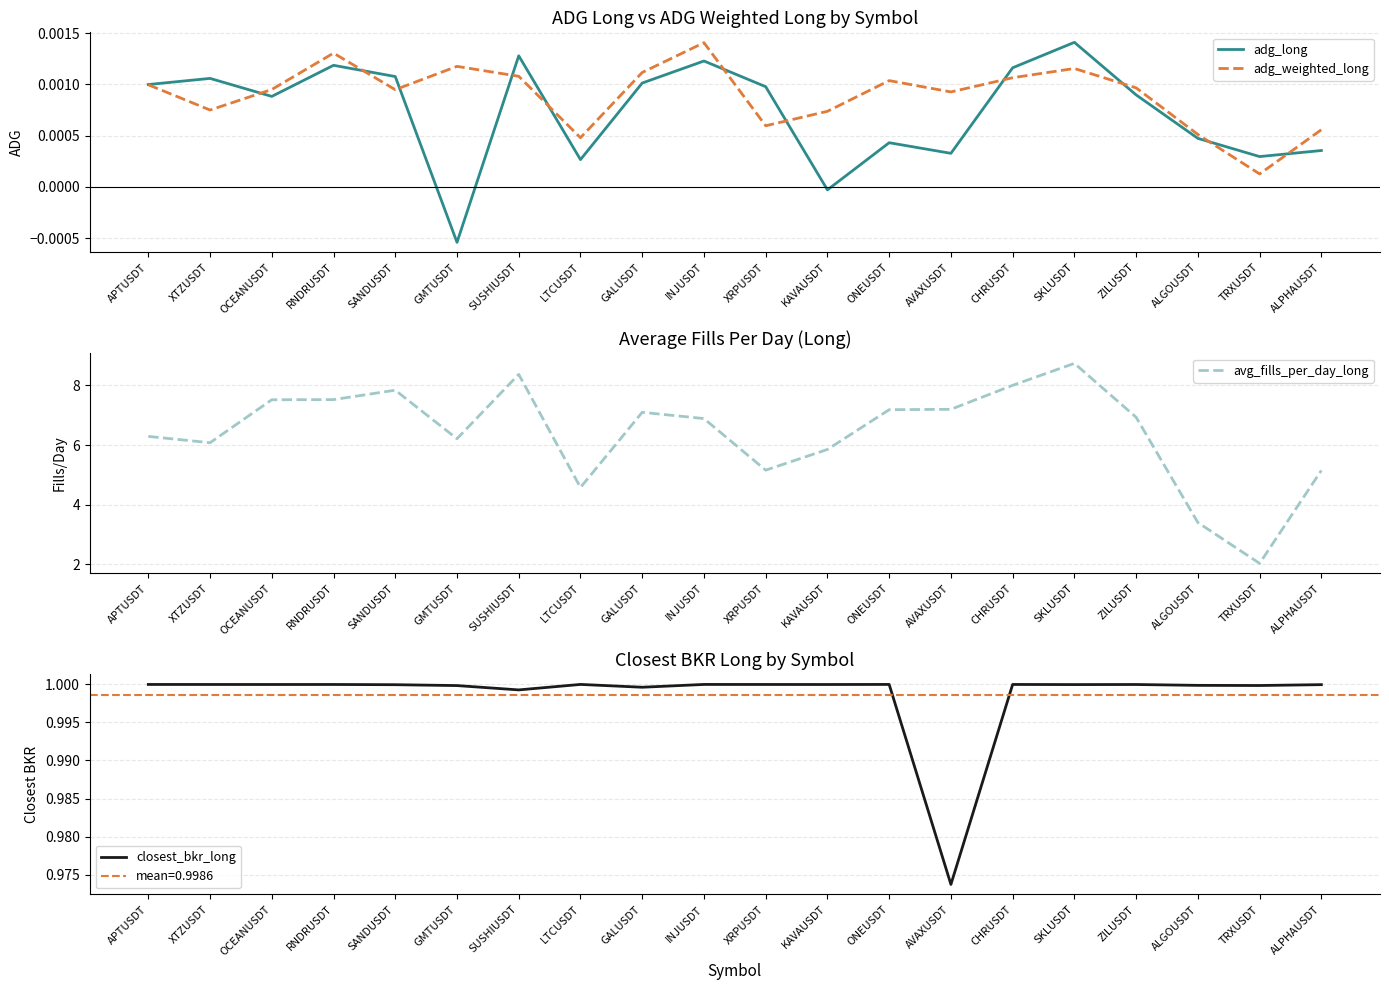

True or false: adg_weighted_long and avg_fills_per_day_long cross at least once.

False